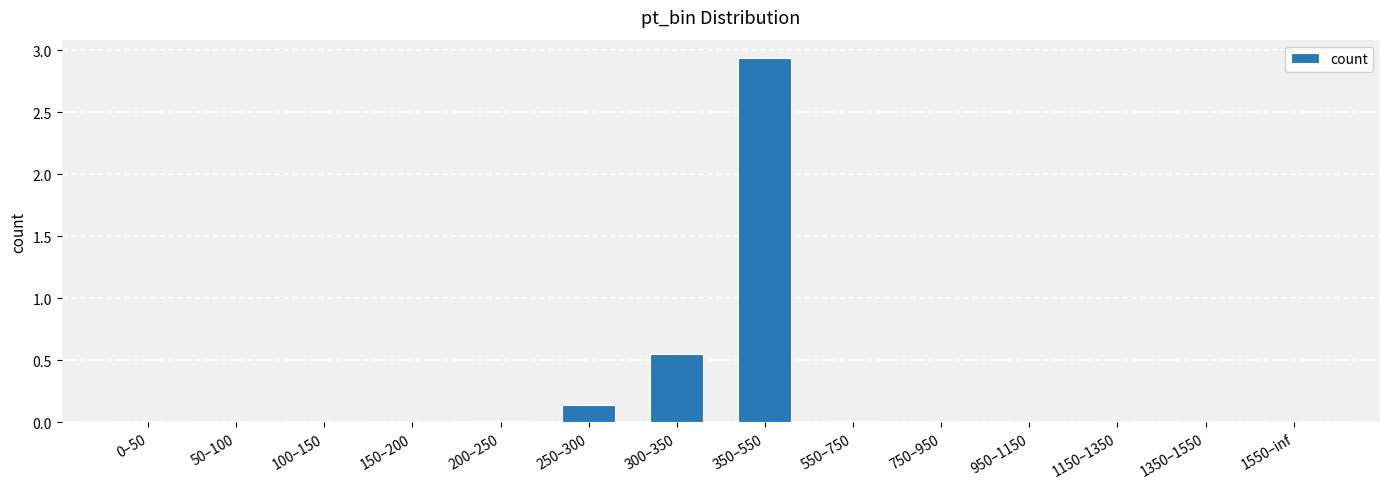

The chart shows a value of 0.0 at 1550–inf. True or false?

True